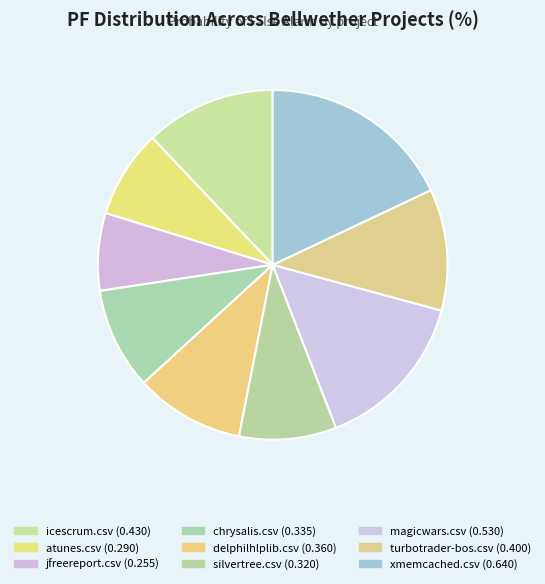

Count the number of slices in the pie.

9